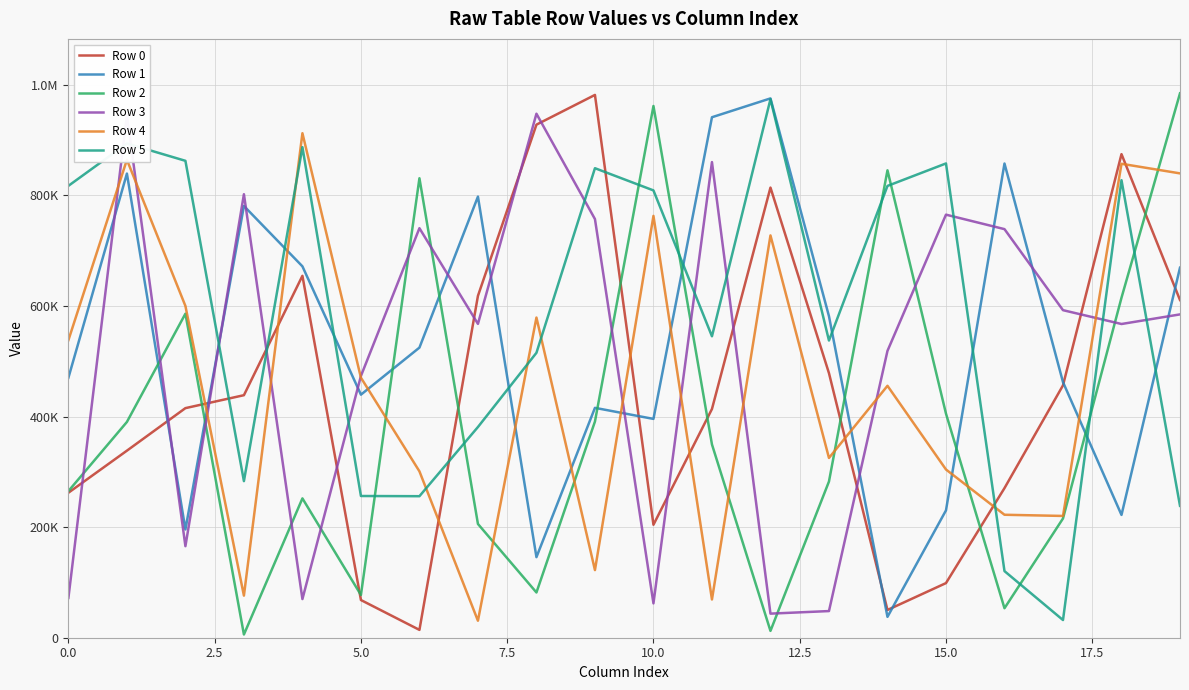

What are all the series names shown in the legend?

Row 0, Row 1, Row 2, Row 3, Row 4, Row 5